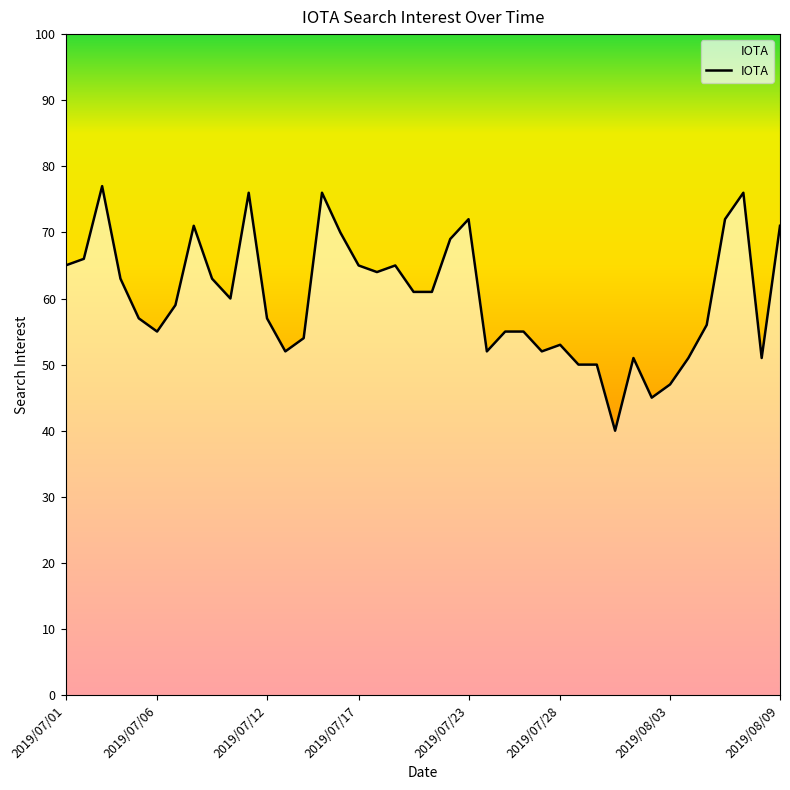

What is the difference between the maximum and minimum values?

37